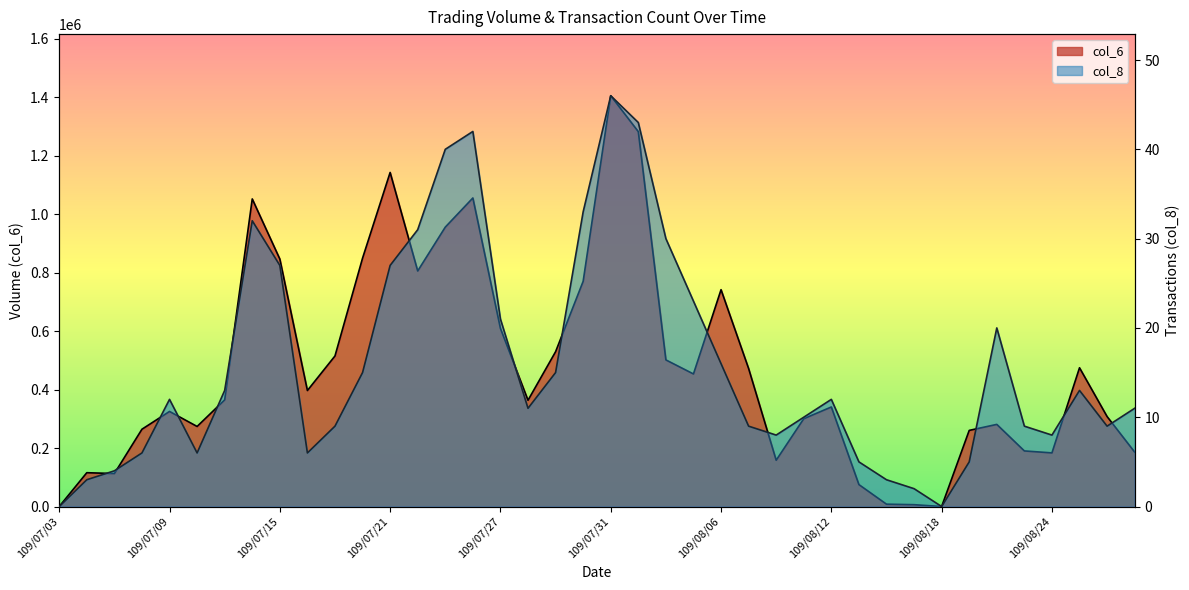

How many data points in col_8 are above 12?

18